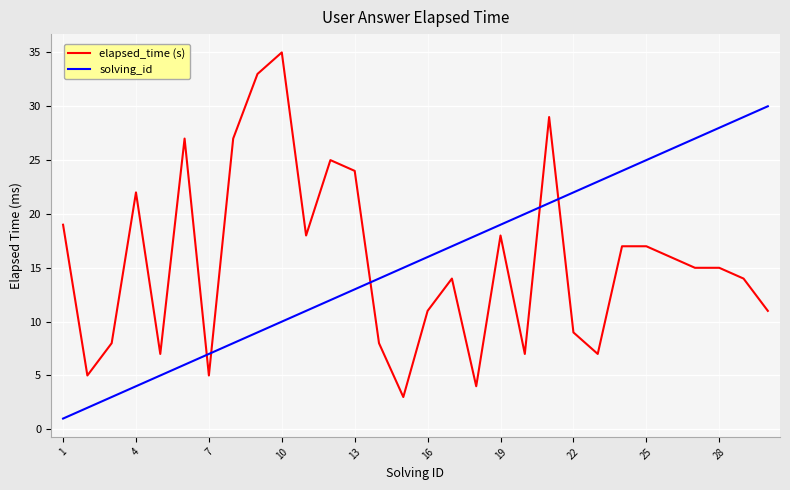

Rank the series by their maximum value, from lowest to highest.

solving_id, elapsed_time (s)